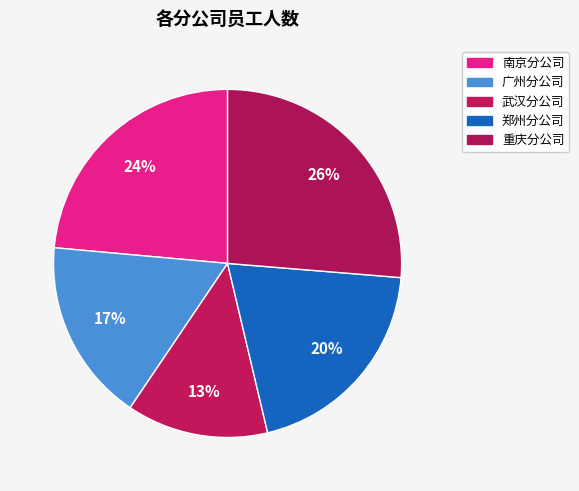

What percentage is the 广州分公司 slice, to the nearest percent?

17%